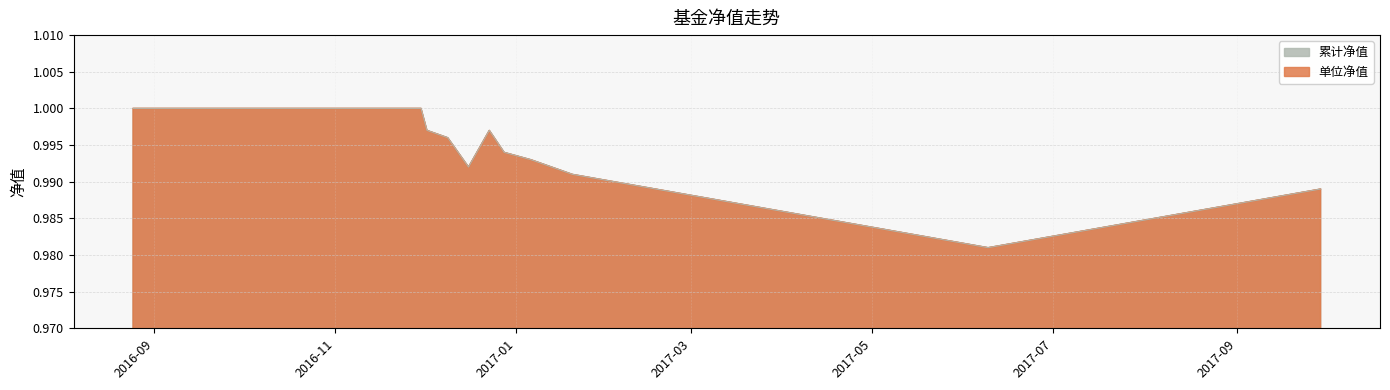

Which series has the largest range (max minus min)?

单位净值